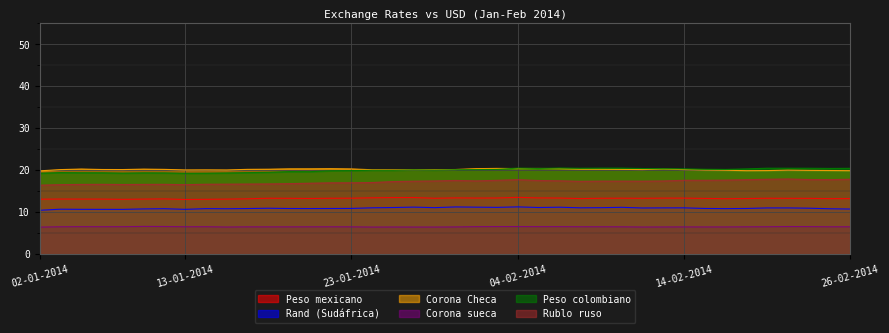

What is the difference between the Peso colombiano values at 10-02-2014 and 13-01-2014?

1.2